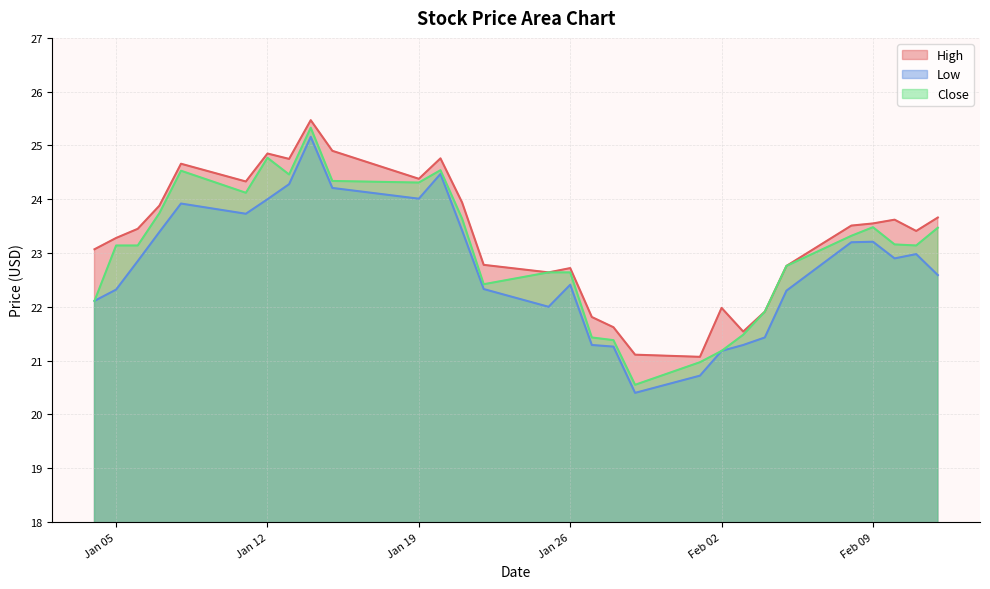

How many values in the Low series are below 22?

7